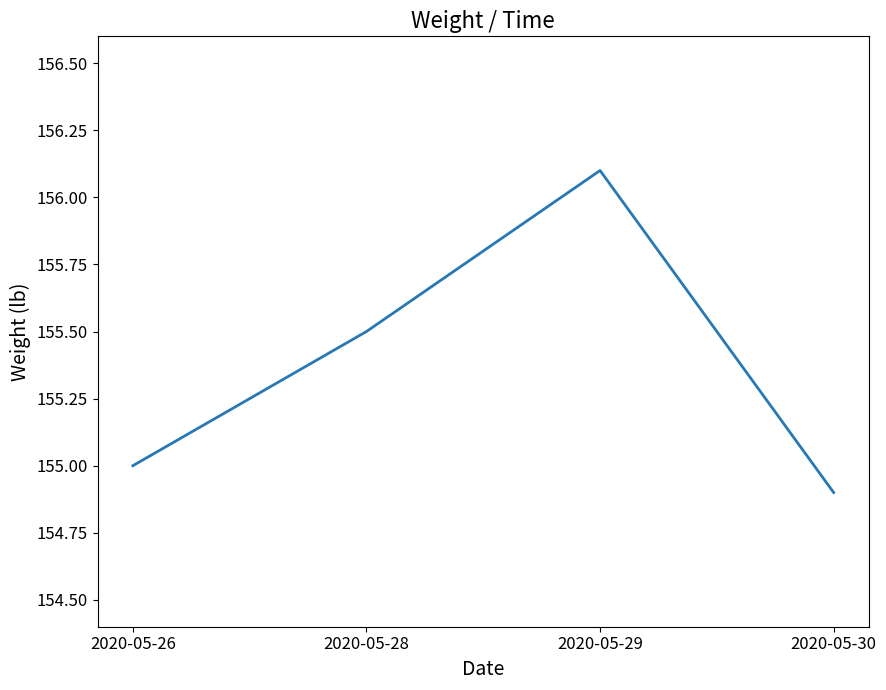

At which category does the data reach its first local peak?

2020-05-29